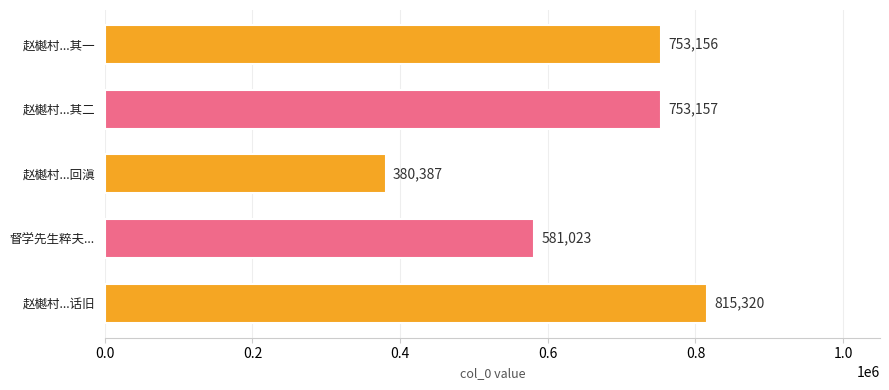

At which label is the value closest to 597853?

督学先生粹夫...